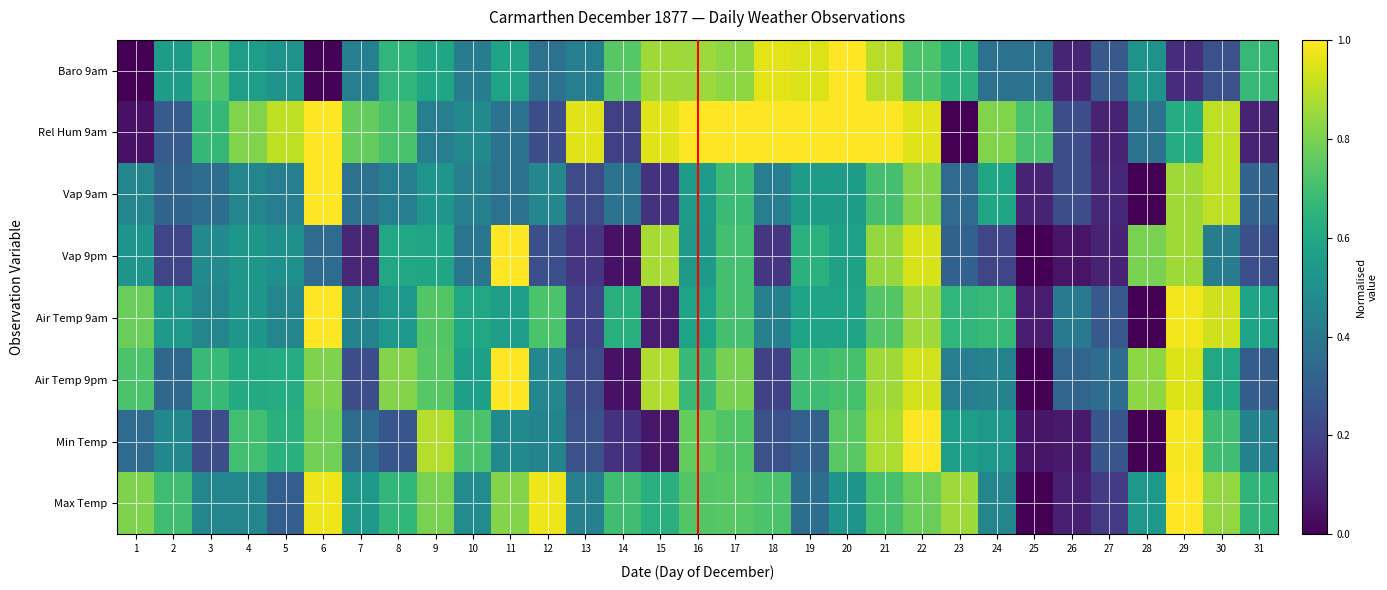

Reading left to right, extract all data points from this chart.

Baro 9am: 1=0.0	2=0.6	3=0.7	4=0.6	5=0.5	6=0.0	7=0.4	8=0.7	9=0.6	10=0.4	11=0.6	12=0.4	13=0.4	14=0.7	15=0.9	16=0.9	17=0.8	18=1.0	19=0.9	20=1.0	21=0.9	22=0.7	23=0.6	24=0.4	25=0.4	26=0.1	27=0.3	28=0.5	29=0.1	30=0.2	31=0.7
Rel Hum 9am: 1=0.0	2=0.3	3=0.7	4=0.8	5=0.9	6=1.0	7=0.8	8=0.7	9=0.4	10=0.5	11=0.4	12=0.2	13=1.0	14=0.2	15=1.0	16=1.0	17=1.0	18=1.0	19=1.0	20=1.0	21=1.0	22=1.0	23=0.0	24=0.8	25=0.7	26=0.2	27=0.1	28=0.4	29=0.6	30=0.9	31=0.1
Vap 9am: 1=0.5	2=0.3	3=0.4	4=0.5	5=0.4	6=1.0	7=0.4	8=0.4	9=0.5	10=0.4	11=0.4	12=0.5	13=0.2	14=0.4	15=0.1	16=0.6	17=0.7	18=0.4	19=0.6	20=0.6	21=0.7	22=0.8	23=0.4	24=0.6	25=0.1	26=0.2	27=0.1	28=0.0	29=0.9	30=0.9	31=0.3
Vap 9pm: 1=0.5	2=0.2	3=0.5	4=0.5	5=0.5	6=0.3	7=0.1	8=0.6	9=0.6	10=0.4	11=1.0	12=0.2	13=0.2	14=0.0	15=0.9	16=0.5	17=0.7	18=0.2	19=0.6	20=0.6	21=0.8	22=0.9	23=0.3	24=0.2	25=0.0	26=0.1	27=0.1	28=0.8	29=0.9	30=0.4	31=0.2
Air Temp 9am: 1=0.8	2=0.5	3=0.5	4=0.5	5=0.5	6=1.0	7=0.5	8=0.5	9=0.7	10=0.6	11=0.6	12=0.7	13=0.2	14=0.6	15=0.1	16=0.6	17=0.7	18=0.4	19=0.6	20=0.6	21=0.7	22=0.9	23=0.7	24=0.7	25=0.1	26=0.4	27=0.3	28=0.0	29=1.0	30=0.9	31=0.6
Air Temp 9pm: 1=0.7	2=0.3	3=0.7	4=0.6	5=0.6	6=0.8	7=0.2	8=0.8	9=0.7	10=0.6	11=1.0	12=0.5	13=0.2	14=0.0	15=0.9	16=0.7	17=0.8	18=0.2	19=0.7	20=0.7	21=0.9	22=0.9	23=0.4	24=0.4	25=0.0	26=0.3	27=0.4	28=0.8	29=0.9	30=0.6	31=0.3
Min Temp: 1=0.3	2=0.5	3=0.2	4=0.7	5=0.6	6=0.8	7=0.4	8=0.3	9=0.9	10=0.7	11=0.5	12=0.4	13=0.2	14=0.1	15=0.1	16=0.8	17=0.7	18=0.2	19=0.3	20=0.7	21=0.9	22=1.0	23=0.6	24=0.5	25=0.1	26=0.1	27=0.3	28=0.0	29=1.0	30=0.7	31=0.4
Max Temp: 1=0.8	2=0.7	3=0.5	4=0.5	5=0.3	6=1.0	7=0.5	8=0.7	9=0.8	10=0.5	11=0.8	12=1.0	13=0.4	14=0.7	15=0.6	16=0.7	17=0.7	18=0.7	19=0.4	20=0.5	21=0.7	22=0.8	23=0.9	24=0.5	25=0.0	26=0.1	27=0.2	28=0.5	29=1.0	30=0.8	31=0.7